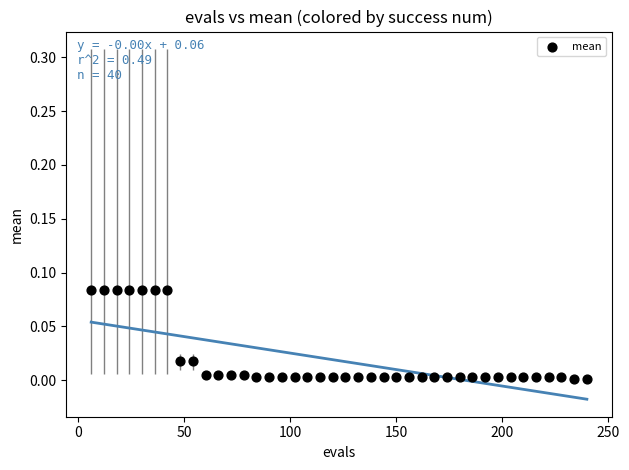

What is the range of X values (max minus min)?

234.0